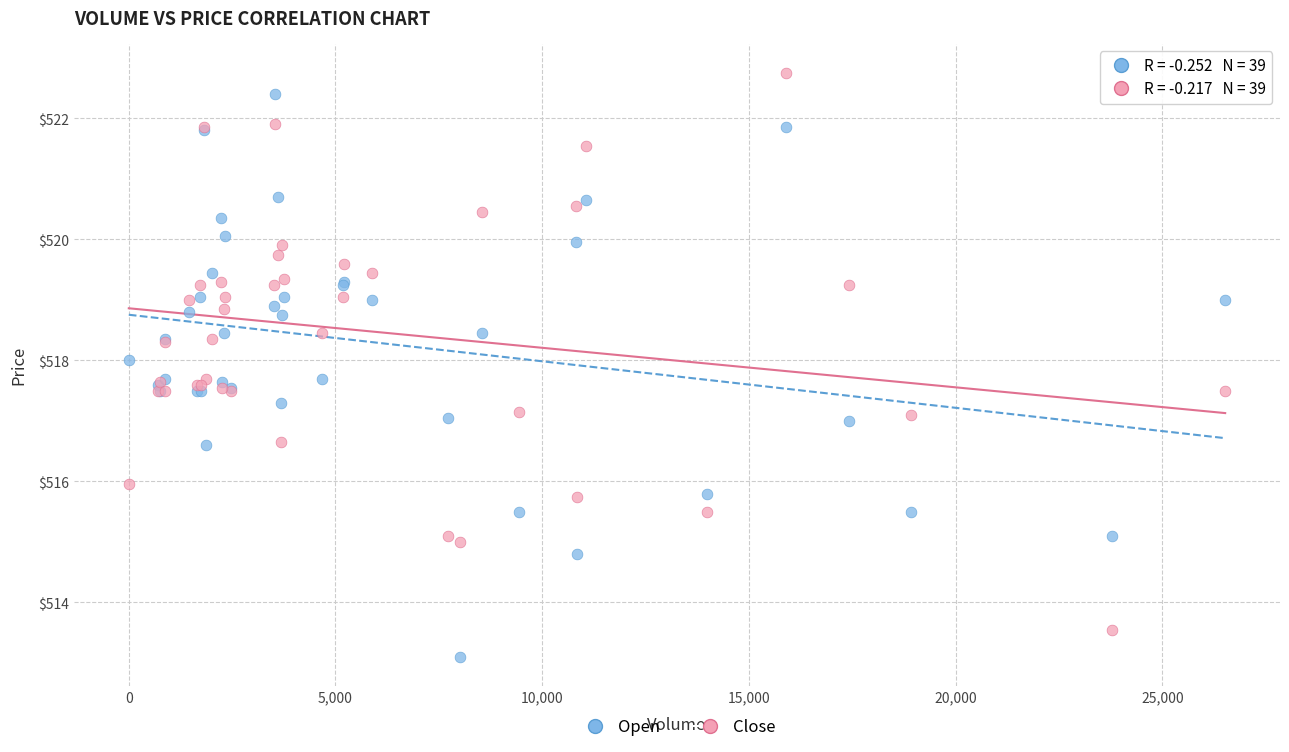

Which series reaches the minimum Y coordinate?

Open